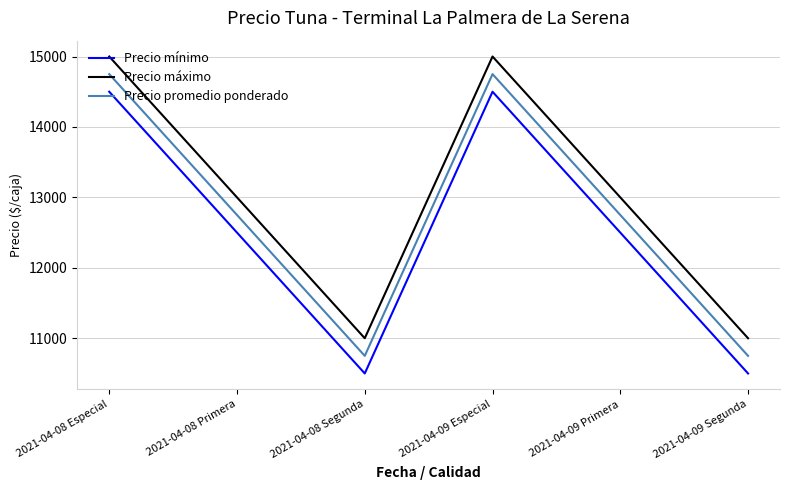

How many lines are shown in the chart?

3